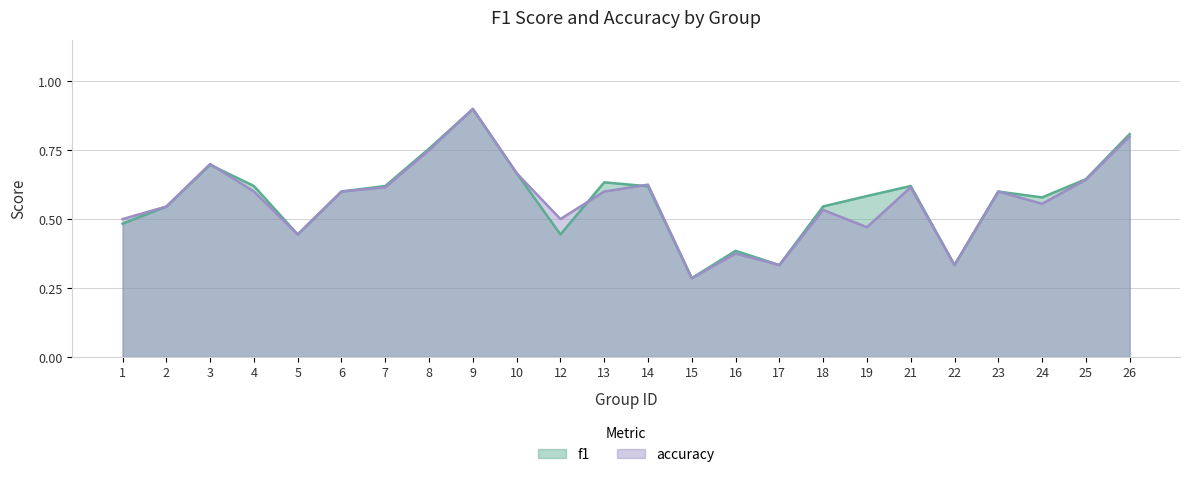

At how many categories does at least one series exceed 0?

24